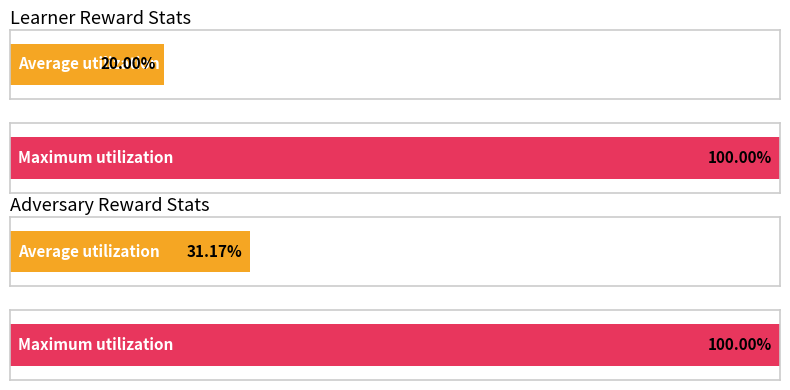

Between 3 and 0, which is larger?

3